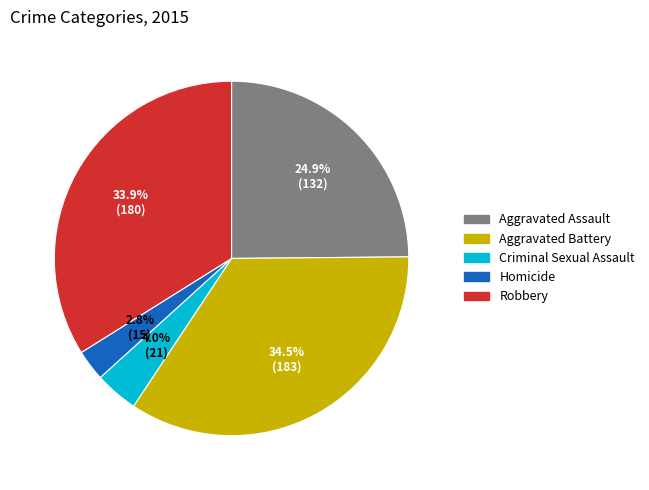

Approximately how many times larger is the value at Criminal Sexual Assault compared to Robbery?

0.1